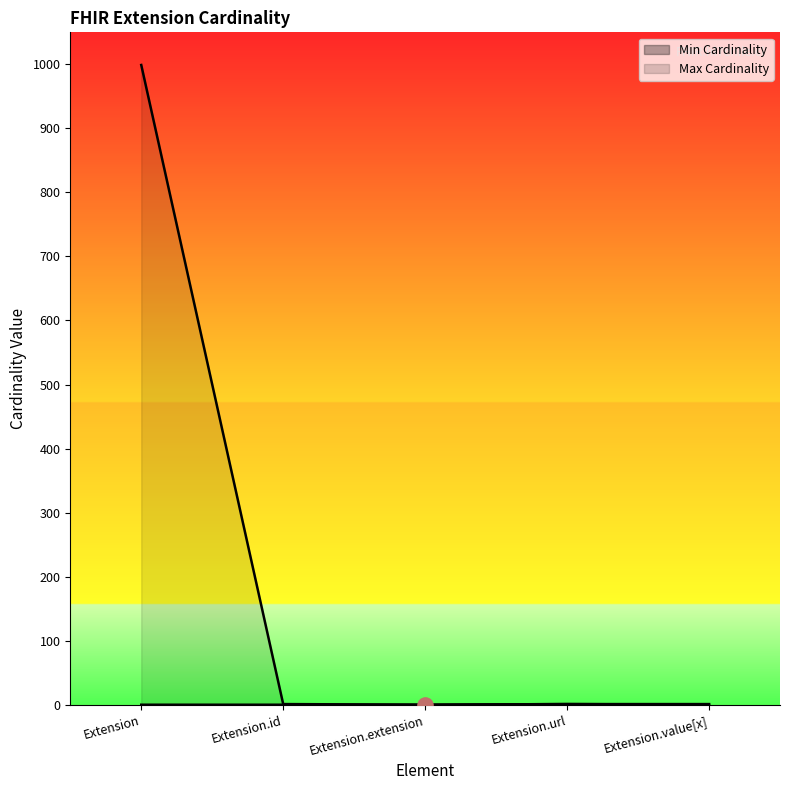

Is the value of Max Cardinality at Extension.value[x] greater than the value of Min Cardinality at Extension.id?

Yes